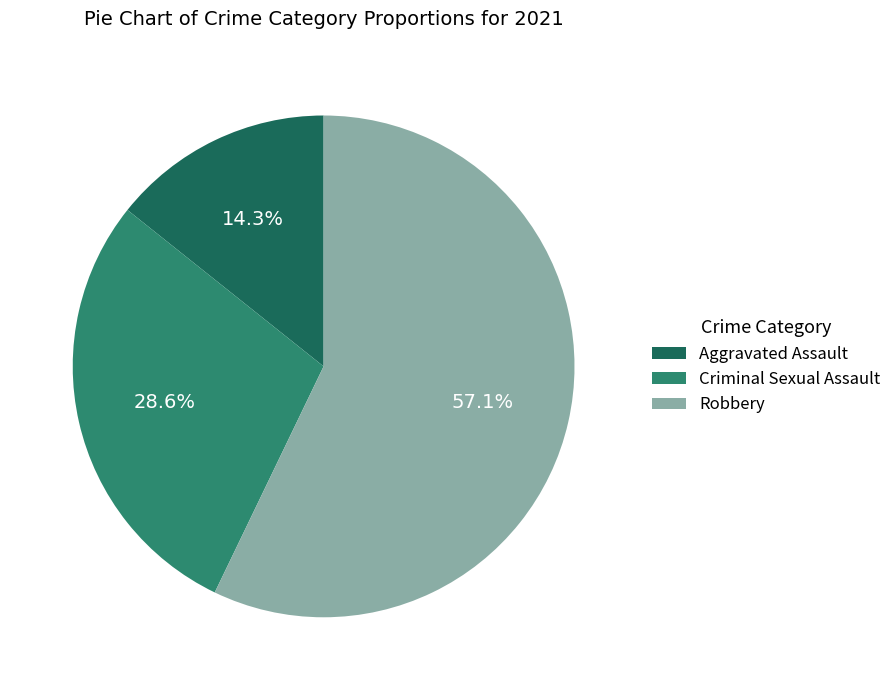

Does any single category account for the majority?

Yes